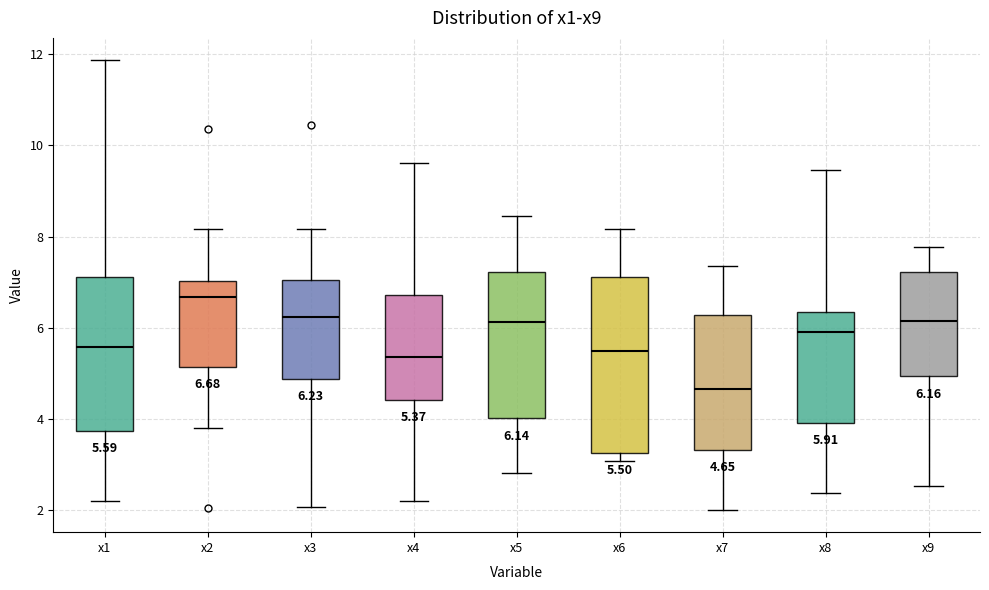

Comparing the boxes themselves (not the whiskers), which one is the tallest?

x6